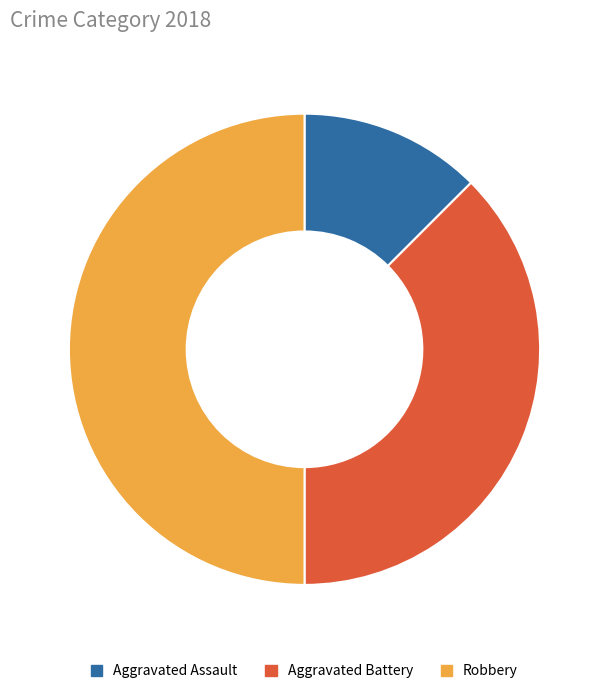

Which has a higher value, Aggravated Battery or Robbery?

Robbery